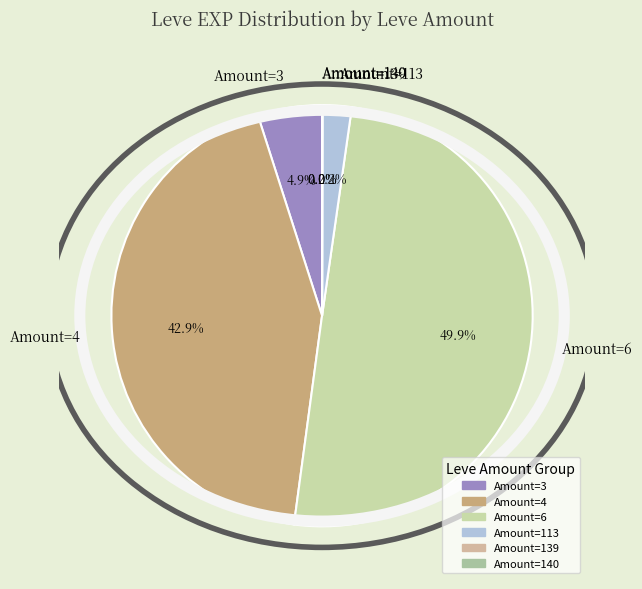

Does Amount=113 account for over 50% of the chart?

No